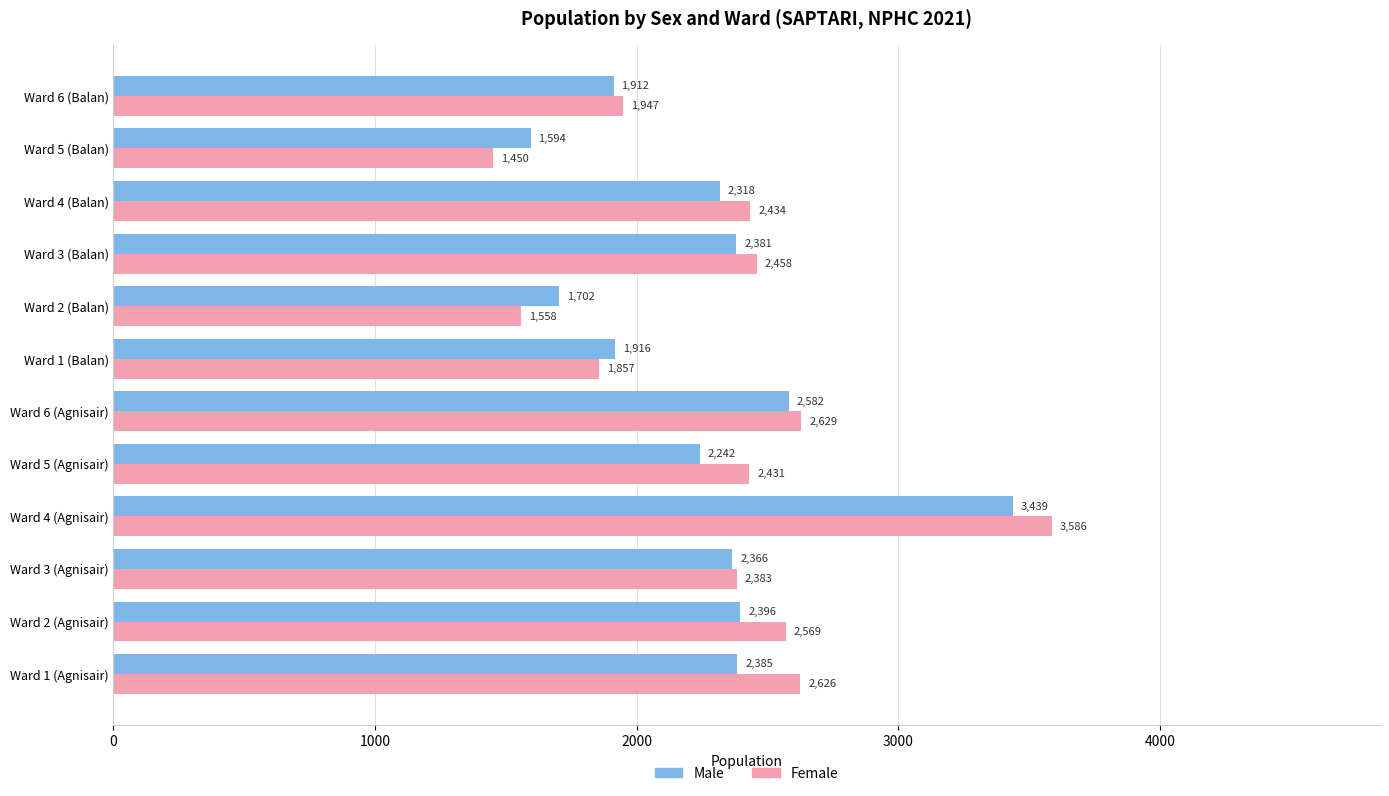

The value of Female at Ward 4 (Agnisair) is 3586. True or false?

True